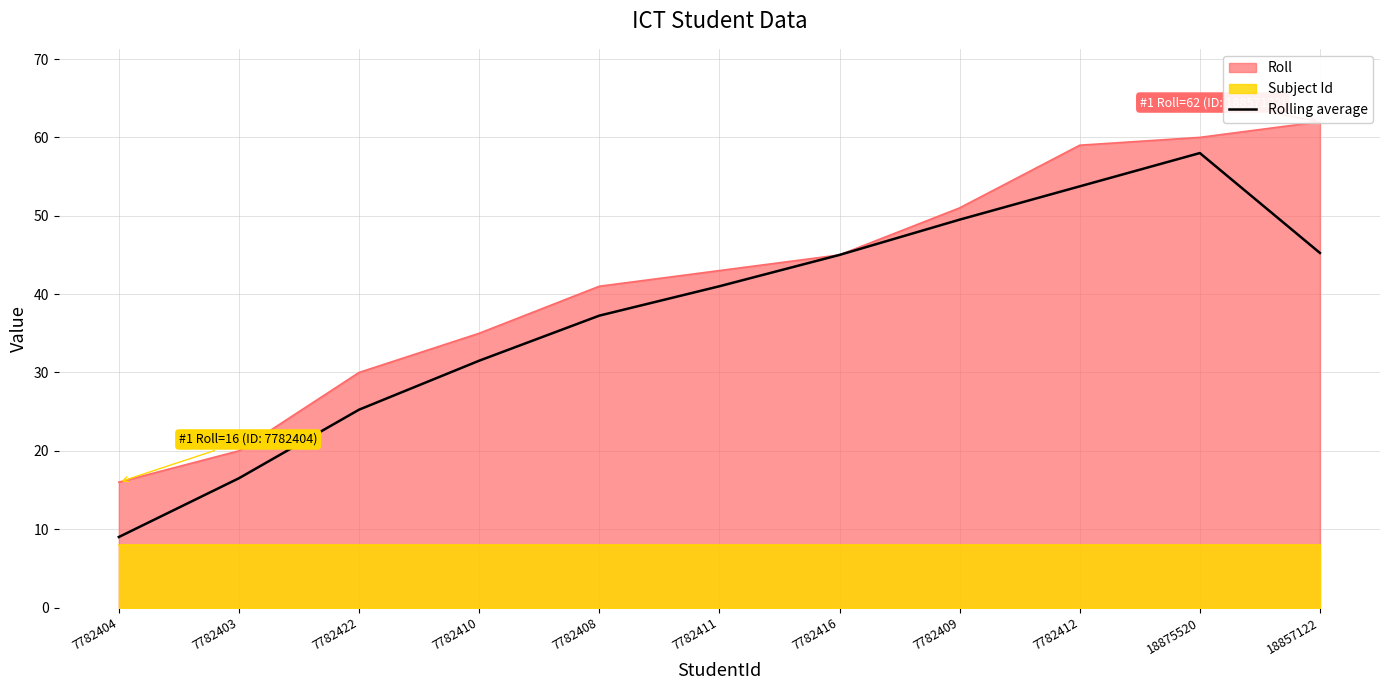

What is the highest value of the Rolling average series?

58.0